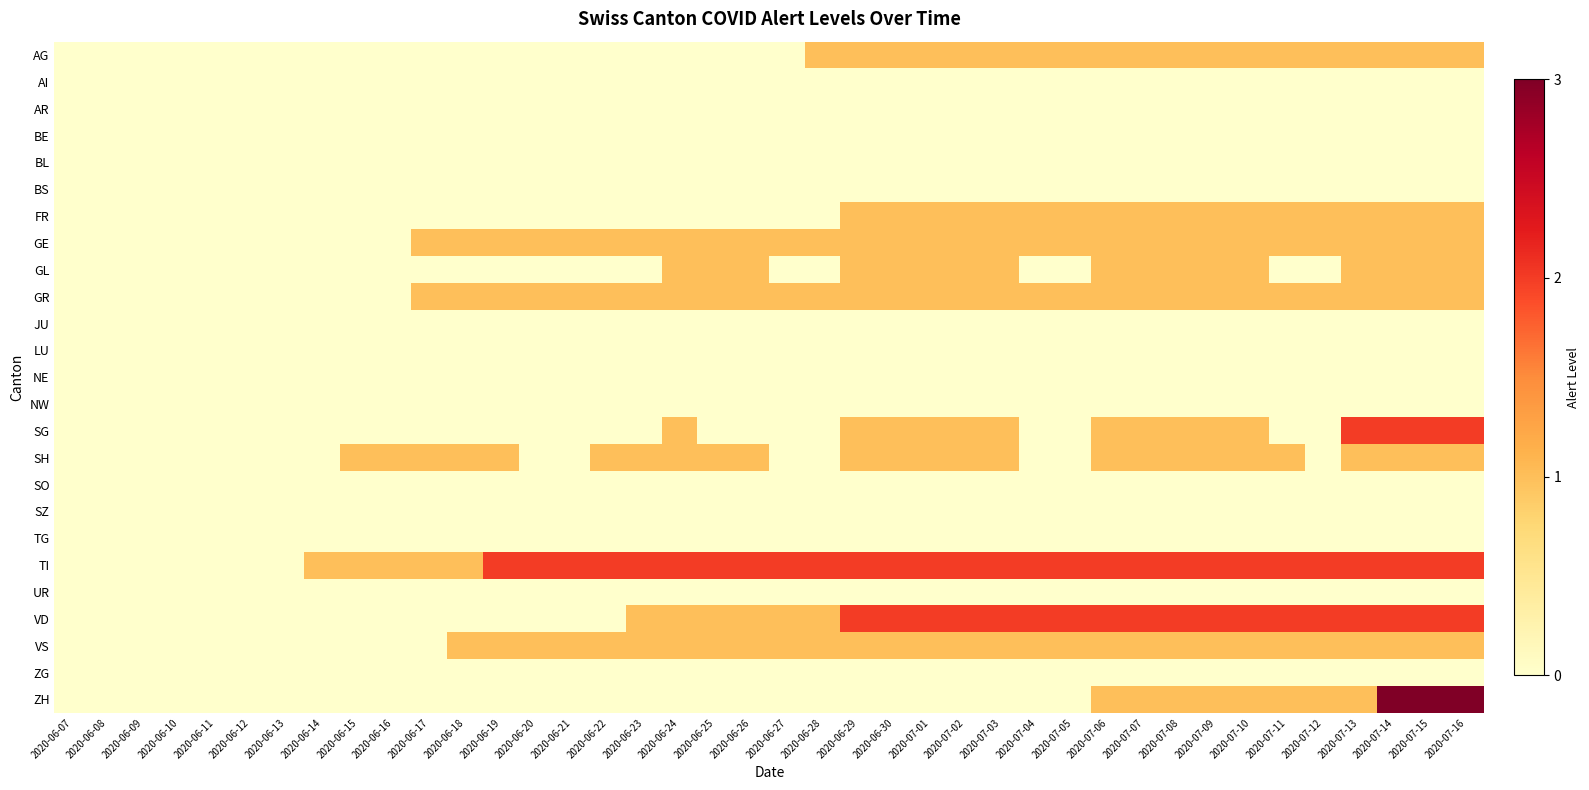

Reading right to left, transcribe all the data shown in this chart.

AG: 2020-07-16=1	2020-07-15=1	2020-07-14=1	2020-07-13=1	2020-07-12=1	2020-07-11=1	2020-07-10=1	2020-07-09=1	2020-07-08=1	2020-07-07=1	2020-07-06=1	2020-07-05=1	2020-07-04=1	2020-07-03=1	2020-07-02=1	2020-07-01=1	2020-06-30=1	2020-06-29=1	2020-06-28=1	2020-06-27=0	2020-06-26=0	2020-06-25=0	2020-06-24=0	2020-06-23=0	2020-06-22=0	2020-06-21=0	2020-06-20=0	2020-06-19=0	2020-06-18=0	2020-06-17=0	2020-06-16=0	2020-06-15=0	2020-06-14=0	2020-06-13=0	2020-06-12=0	2020-06-11=0	2020-06-10=0	2020-06-09=0	2020-06-08=0	2020-06-07=0
AI: 2020-07-16=0	2020-07-15=0	2020-07-14=0	2020-07-13=0	2020-07-12=0	2020-07-11=0	2020-07-10=0	2020-07-09=0	2020-07-08=0	2020-07-07=0	2020-07-06=0	2020-07-05=0	2020-07-04=0	2020-07-03=0	2020-07-02=0	2020-07-01=0	2020-06-30=0	2020-06-29=0	2020-06-28=0	2020-06-27=0	2020-06-26=0	2020-06-25=0	2020-06-24=0	2020-06-23=0	2020-06-22=0	2020-06-21=0	2020-06-20=0	2020-06-19=0	2020-06-18=0	2020-06-17=0	2020-06-16=0	2020-06-15=0	2020-06-14=0	2020-06-13=0	2020-06-12=0	2020-06-11=0	2020-06-10=0	2020-06-09=0	2020-06-08=0	2020-06-07=0
AR: 2020-07-16=0	2020-07-15=0	2020-07-14=0	2020-07-13=0	2020-07-12=0	2020-07-11=0	2020-07-10=0	2020-07-09=0	2020-07-08=0	2020-07-07=0	2020-07-06=0	2020-07-05=0	2020-07-04=0	2020-07-03=0	2020-07-02=0	2020-07-01=0	2020-06-30=0	2020-06-29=0	2020-06-28=0	2020-06-27=0	2020-06-26=0	2020-06-25=0	2020-06-24=0	2020-06-23=0	2020-06-22=0	2020-06-21=0	2020-06-20=0	2020-06-19=0	2020-06-18=0	2020-06-17=0	2020-06-16=0	2020-06-15=0	2020-06-14=0	2020-06-13=0	2020-06-12=0	2020-06-11=0	2020-06-10=0	2020-06-09=0	2020-06-08=0	2020-06-07=0
BE: 2020-07-16=0	2020-07-15=0	2020-07-14=0	2020-07-13=0	2020-07-12=0	2020-07-11=0	2020-07-10=0	2020-07-09=0	2020-07-08=0	2020-07-07=0	2020-07-06=0	2020-07-05=0	2020-07-04=0	2020-07-03=0	2020-07-02=0	2020-07-01=0	2020-06-30=0	2020-06-29=0	2020-06-28=0	2020-06-27=0	2020-06-26=0	2020-06-25=0	2020-06-24=0	2020-06-23=0	2020-06-22=0	2020-06-21=0	2020-06-20=0	2020-06-19=0	2020-06-18=0	2020-06-17=0	2020-06-16=0	2020-06-15=0	2020-06-14=0	2020-06-13=0	2020-06-12=0	2020-06-11=0	2020-06-10=0	2020-06-09=0	2020-06-08=0	2020-06-07=0
BL: 2020-07-16=0	2020-07-15=0	2020-07-14=0	2020-07-13=0	2020-07-12=0	2020-07-11=0	2020-07-10=0	2020-07-09=0	2020-07-08=0	2020-07-07=0	2020-07-06=0	2020-07-05=0	2020-07-04=0	2020-07-03=0	2020-07-02=0	2020-07-01=0	2020-06-30=0	2020-06-29=0	2020-06-28=0	2020-06-27=0	2020-06-26=0	2020-06-25=0	2020-06-24=0	2020-06-23=0	2020-06-22=0	2020-06-21=0	2020-06-20=0	2020-06-19=0	2020-06-18=0	2020-06-17=0	2020-06-16=0	2020-06-15=0	2020-06-14=0	2020-06-13=0	2020-06-12=0	2020-06-11=0	2020-06-10=0	2020-06-09=0	2020-06-08=0	2020-06-07=0
BS: 2020-07-16=0	2020-07-15=0	2020-07-14=0	2020-07-13=0	2020-07-12=0	2020-07-11=0	2020-07-10=0	2020-07-09=0	2020-07-08=0	2020-07-07=0	2020-07-06=0	2020-07-05=0	2020-07-04=0	2020-07-03=0	2020-07-02=0	2020-07-01=0	2020-06-30=0	2020-06-29=0	2020-06-28=0	2020-06-27=0	2020-06-26=0	2020-06-25=0	2020-06-24=0	2020-06-23=0	2020-06-22=0	2020-06-21=0	2020-06-20=0	2020-06-19=0	2020-06-18=0	2020-06-17=0	2020-06-16=0	2020-06-15=0	2020-06-14=0	2020-06-13=0	2020-06-12=0	2020-06-11=0	2020-06-10=0	2020-06-09=0	2020-06-08=0	2020-06-07=0
FR: 2020-07-16=1	2020-07-15=1	2020-07-14=1	2020-07-13=1	2020-07-12=1	2020-07-11=1	2020-07-10=1	2020-07-09=1	2020-07-08=1	2020-07-07=1	2020-07-06=1	2020-07-05=1	2020-07-04=1	2020-07-03=1	2020-07-02=1	2020-07-01=1	2020-06-30=1	2020-06-29=1	2020-06-28=0	2020-06-27=0	2020-06-26=0	2020-06-25=0	2020-06-24=0	2020-06-23=0	2020-06-22=0	2020-06-21=0	2020-06-20=0	2020-06-19=0	2020-06-18=0	2020-06-17=0	2020-06-16=0	2020-06-15=0	2020-06-14=0	2020-06-13=0	2020-06-12=0	2020-06-11=0	2020-06-10=0	2020-06-09=0	2020-06-08=0	2020-06-07=0
GE: 2020-07-16=1	2020-07-15=1	2020-07-14=1	2020-07-13=1	2020-07-12=1	2020-07-11=1	2020-07-10=1	2020-07-09=1	2020-07-08=1	2020-07-07=1	2020-07-06=1	2020-07-05=1	2020-07-04=1	2020-07-03=1	2020-07-02=1	2020-07-01=1	2020-06-30=1	2020-06-29=1	2020-06-28=1	2020-06-27=1	2020-06-26=1	2020-06-25=1	2020-06-24=1	2020-06-23=1	2020-06-22=1	2020-06-21=1	2020-06-20=1	2020-06-19=1	2020-06-18=1	2020-06-17=1	2020-06-16=0	2020-06-15=0	2020-06-14=0	2020-06-13=0	2020-06-12=0	2020-06-11=0	2020-06-10=0	2020-06-09=0	2020-06-08=0	2020-06-07=0
GL: 2020-07-16=1	2020-07-15=1	2020-07-14=1	2020-07-13=1	2020-07-12=0	2020-07-11=0	2020-07-10=1	2020-07-09=1	2020-07-08=1	2020-07-07=1	2020-07-06=1	2020-07-05=0	2020-07-04=0	2020-07-03=1	2020-07-02=1	2020-07-01=1	2020-06-30=1	2020-06-29=1	2020-06-28=0	2020-06-27=0	2020-06-26=1	2020-06-25=1	2020-06-24=1	2020-06-23=0	2020-06-22=0	2020-06-21=0	2020-06-20=0	2020-06-19=0	2020-06-18=0	2020-06-17=0	2020-06-16=0	2020-06-15=0	2020-06-14=0	2020-06-13=0	2020-06-12=0	2020-06-11=0	2020-06-10=0	2020-06-09=0	2020-06-08=0	2020-06-07=0
GR: 2020-07-16=1	2020-07-15=1	2020-07-14=1	2020-07-13=1	2020-07-12=1	2020-07-11=1	2020-07-10=1	2020-07-09=1	2020-07-08=1	2020-07-07=1	2020-07-06=1	2020-07-05=1	2020-07-04=1	2020-07-03=1	2020-07-02=1	2020-07-01=1	2020-06-30=1	2020-06-29=1	2020-06-28=1	2020-06-27=1	2020-06-26=1	2020-06-25=1	2020-06-24=1	2020-06-23=1	2020-06-22=1	2020-06-21=1	2020-06-20=1	2020-06-19=1	2020-06-18=1	2020-06-17=1	2020-06-16=0	2020-06-15=0	2020-06-14=0	2020-06-13=0	2020-06-12=0	2020-06-11=0	2020-06-10=0	2020-06-09=0	2020-06-08=0	2020-06-07=0
JU: 2020-07-16=0	2020-07-15=0	2020-07-14=0	2020-07-13=0	2020-07-12=0	2020-07-11=0	2020-07-10=0	2020-07-09=0	2020-07-08=0	2020-07-07=0	2020-07-06=0	2020-07-05=0	2020-07-04=0	2020-07-03=0	2020-07-02=0	2020-07-01=0	2020-06-30=0	2020-06-29=0	2020-06-28=0	2020-06-27=0	2020-06-26=0	2020-06-25=0	2020-06-24=0	2020-06-23=0	2020-06-22=0	2020-06-21=0	2020-06-20=0	2020-06-19=0	2020-06-18=0	2020-06-17=0	2020-06-16=0	2020-06-15=0	2020-06-14=0	2020-06-13=0	2020-06-12=0	2020-06-11=0	2020-06-10=0	2020-06-09=0	2020-06-08=0	2020-06-07=0
LU: 2020-07-16=0	2020-07-15=0	2020-07-14=0	2020-07-13=0	2020-07-12=0	2020-07-11=0	2020-07-10=0	2020-07-09=0	2020-07-08=0	2020-07-07=0	2020-07-06=0	2020-07-05=0	2020-07-04=0	2020-07-03=0	2020-07-02=0	2020-07-01=0	2020-06-30=0	2020-06-29=0	2020-06-28=0	2020-06-27=0	2020-06-26=0	2020-06-25=0	2020-06-24=0	2020-06-23=0	2020-06-22=0	2020-06-21=0	2020-06-20=0	2020-06-19=0	2020-06-18=0	2020-06-17=0	2020-06-16=0	2020-06-15=0	2020-06-14=0	2020-06-13=0	2020-06-12=0	2020-06-11=0	2020-06-10=0	2020-06-09=0	2020-06-08=0	2020-06-07=0
NE: 2020-07-16=0	2020-07-15=0	2020-07-14=0	2020-07-13=0	2020-07-12=0	2020-07-11=0	2020-07-10=0	2020-07-09=0	2020-07-08=0	2020-07-07=0	2020-07-06=0	2020-07-05=0	2020-07-04=0	2020-07-03=0	2020-07-02=0	2020-07-01=0	2020-06-30=0	2020-06-29=0	2020-06-28=0	2020-06-27=0	2020-06-26=0	2020-06-25=0	2020-06-24=0	2020-06-23=0	2020-06-22=0	2020-06-21=0	2020-06-20=0	2020-06-19=0	2020-06-18=0	2020-06-17=0	2020-06-16=0	2020-06-15=0	2020-06-14=0	2020-06-13=0	2020-06-12=0	2020-06-11=0	2020-06-10=0	2020-06-09=0	2020-06-08=0	2020-06-07=0
NW: 2020-07-16=0	2020-07-15=0	2020-07-14=0	2020-07-13=0	2020-07-12=0	2020-07-11=0	2020-07-10=0	2020-07-09=0	2020-07-08=0	2020-07-07=0	2020-07-06=0	2020-07-05=0	2020-07-04=0	2020-07-03=0	2020-07-02=0	2020-07-01=0	2020-06-30=0	2020-06-29=0	2020-06-28=0	2020-06-27=0	2020-06-26=0	2020-06-25=0	2020-06-24=0	2020-06-23=0	2020-06-22=0	2020-06-21=0	2020-06-20=0	2020-06-19=0	2020-06-18=0	2020-06-17=0	2020-06-16=0	2020-06-15=0	2020-06-14=0	2020-06-13=0	2020-06-12=0	2020-06-11=0	2020-06-10=0	2020-06-09=0	2020-06-08=0	2020-06-07=0
SG: 2020-07-16=2	2020-07-15=2	2020-07-14=2	2020-07-13=2	2020-07-12=0	2020-07-11=0	2020-07-10=1	2020-07-09=1	2020-07-08=1	2020-07-07=1	2020-07-06=1	2020-07-05=0	2020-07-04=0	2020-07-03=1	2020-07-02=1	2020-07-01=1	2020-06-30=1	2020-06-29=1	2020-06-28=0	2020-06-27=0	2020-06-26=0	2020-06-25=0	2020-06-24=1	2020-06-23=0	2020-06-22=0	2020-06-21=0	2020-06-20=0	2020-06-19=0	2020-06-18=0	2020-06-17=0	2020-06-16=0	2020-06-15=0	2020-06-14=0	2020-06-13=0	2020-06-12=0	2020-06-11=0	2020-06-10=0	2020-06-09=0	2020-06-08=0	2020-06-07=0
SH: 2020-07-16=1	2020-07-15=1	2020-07-14=1	2020-07-13=1	2020-07-12=0	2020-07-11=1	2020-07-10=1	2020-07-09=1	2020-07-08=1	2020-07-07=1	2020-07-06=1	2020-07-05=0	2020-07-04=0	2020-07-03=1	2020-07-02=1	2020-07-01=1	2020-06-30=1	2020-06-29=1	2020-06-28=0	2020-06-27=0	2020-06-26=1	2020-06-25=1	2020-06-24=1	2020-06-23=1	2020-06-22=1	2020-06-21=0	2020-06-20=0	2020-06-19=1	2020-06-18=1	2020-06-17=1	2020-06-16=1	2020-06-15=1	2020-06-14=0	2020-06-13=0	2020-06-12=0	2020-06-11=0	2020-06-10=0	2020-06-09=0	2020-06-08=0	2020-06-07=0
SO: 2020-07-16=0	2020-07-15=0	2020-07-14=0	2020-07-13=0	2020-07-12=0	2020-07-11=0	2020-07-10=0	2020-07-09=0	2020-07-08=0	2020-07-07=0	2020-07-06=0	2020-07-05=0	2020-07-04=0	2020-07-03=0	2020-07-02=0	2020-07-01=0	2020-06-30=0	2020-06-29=0	2020-06-28=0	2020-06-27=0	2020-06-26=0	2020-06-25=0	2020-06-24=0	2020-06-23=0	2020-06-22=0	2020-06-21=0	2020-06-20=0	2020-06-19=0	2020-06-18=0	2020-06-17=0	2020-06-16=0	2020-06-15=0	2020-06-14=0	2020-06-13=0	2020-06-12=0	2020-06-11=0	2020-06-10=0	2020-06-09=0	2020-06-08=0	2020-06-07=0
SZ: 2020-07-16=0	2020-07-15=0	2020-07-14=0	2020-07-13=0	2020-07-12=0	2020-07-11=0	2020-07-10=0	2020-07-09=0	2020-07-08=0	2020-07-07=0	2020-07-06=0	2020-07-05=0	2020-07-04=0	2020-07-03=0	2020-07-02=0	2020-07-01=0	2020-06-30=0	2020-06-29=0	2020-06-28=0	2020-06-27=0	2020-06-26=0	2020-06-25=0	2020-06-24=0	2020-06-23=0	2020-06-22=0	2020-06-21=0	2020-06-20=0	2020-06-19=0	2020-06-18=0	2020-06-17=0	2020-06-16=0	2020-06-15=0	2020-06-14=0	2020-06-13=0	2020-06-12=0	2020-06-11=0	2020-06-10=0	2020-06-09=0	2020-06-08=0	2020-06-07=0
TG: 2020-07-16=0	2020-07-15=0	2020-07-14=0	2020-07-13=0	2020-07-12=0	2020-07-11=0	2020-07-10=0	2020-07-09=0	2020-07-08=0	2020-07-07=0	2020-07-06=0	2020-07-05=0	2020-07-04=0	2020-07-03=0	2020-07-02=0	2020-07-01=0	2020-06-30=0	2020-06-29=0	2020-06-28=0	2020-06-27=0	2020-06-26=0	2020-06-25=0	2020-06-24=0	2020-06-23=0	2020-06-22=0	2020-06-21=0	2020-06-20=0	2020-06-19=0	2020-06-18=0	2020-06-17=0	2020-06-16=0	2020-06-15=0	2020-06-14=0	2020-06-13=0	2020-06-12=0	2020-06-11=0	2020-06-10=0	2020-06-09=0	2020-06-08=0	2020-06-07=0
TI: 2020-07-16=2	2020-07-15=2	2020-07-14=2	2020-07-13=2	2020-07-12=2	2020-07-11=2	2020-07-10=2	2020-07-09=2	2020-07-08=2	2020-07-07=2	2020-07-06=2	2020-07-05=2	2020-07-04=2	2020-07-03=2	2020-07-02=2	2020-07-01=2	2020-06-30=2	2020-06-29=2	2020-06-28=2	2020-06-27=2	2020-06-26=2	2020-06-25=2	2020-06-24=2	2020-06-23=2	2020-06-22=2	2020-06-21=2	2020-06-20=2	2020-06-19=2	2020-06-18=1	2020-06-17=1	2020-06-16=1	2020-06-15=1	2020-06-14=1	2020-06-13=0	2020-06-12=0	2020-06-11=0	2020-06-10=0	2020-06-09=0	2020-06-08=0	2020-06-07=0
UR: 2020-07-16=0	2020-07-15=0	2020-07-14=0	2020-07-13=0	2020-07-12=0	2020-07-11=0	2020-07-10=0	2020-07-09=0	2020-07-08=0	2020-07-07=0	2020-07-06=0	2020-07-05=0	2020-07-04=0	2020-07-03=0	2020-07-02=0	2020-07-01=0	2020-06-30=0	2020-06-29=0	2020-06-28=0	2020-06-27=0	2020-06-26=0	2020-06-25=0	2020-06-24=0	2020-06-23=0	2020-06-22=0	2020-06-21=0	2020-06-20=0	2020-06-19=0	2020-06-18=0	2020-06-17=0	2020-06-16=0	2020-06-15=0	2020-06-14=0	2020-06-13=0	2020-06-12=0	2020-06-11=0	2020-06-10=0	2020-06-09=0	2020-06-08=0	2020-06-07=0
VD: 2020-07-16=2	2020-07-15=2	2020-07-14=2	2020-07-13=2	2020-07-12=2	2020-07-11=2	2020-07-10=2	2020-07-09=2	2020-07-08=2	2020-07-07=2	2020-07-06=2	2020-07-05=2	2020-07-04=2	2020-07-03=2	2020-07-02=2	2020-07-01=2	2020-06-30=2	2020-06-29=2	2020-06-28=1	2020-06-27=1	2020-06-26=1	2020-06-25=1	2020-06-24=1	2020-06-23=1	2020-06-22=0	2020-06-21=0	2020-06-20=0	2020-06-19=0	2020-06-18=0	2020-06-17=0	2020-06-16=0	2020-06-15=0	2020-06-14=0	2020-06-13=0	2020-06-12=0	2020-06-11=0	2020-06-10=0	2020-06-09=0	2020-06-08=0	2020-06-07=0
VS: 2020-07-16=1	2020-07-15=1	2020-07-14=1	2020-07-13=1	2020-07-12=1	2020-07-11=1	2020-07-10=1	2020-07-09=1	2020-07-08=1	2020-07-07=1	2020-07-06=1	2020-07-05=1	2020-07-04=1	2020-07-03=1	2020-07-02=1	2020-07-01=1	2020-06-30=1	2020-06-29=1	2020-06-28=1	2020-06-27=1	2020-06-26=1	2020-06-25=1	2020-06-24=1	2020-06-23=1	2020-06-22=1	2020-06-21=1	2020-06-20=1	2020-06-19=1	2020-06-18=1	2020-06-17=0	2020-06-16=0	2020-06-15=0	2020-06-14=0	2020-06-13=0	2020-06-12=0	2020-06-11=0	2020-06-10=0	2020-06-09=0	2020-06-08=0	2020-06-07=0
ZG: 2020-07-16=0	2020-07-15=0	2020-07-14=0	2020-07-13=0	2020-07-12=0	2020-07-11=0	2020-07-10=0	2020-07-09=0	2020-07-08=0	2020-07-07=0	2020-07-06=0	2020-07-05=0	2020-07-04=0	2020-07-03=0	2020-07-02=0	2020-07-01=0	2020-06-30=0	2020-06-29=0	2020-06-28=0	2020-06-27=0	2020-06-26=0	2020-06-25=0	2020-06-24=0	2020-06-23=0	2020-06-22=0	2020-06-21=0	2020-06-20=0	2020-06-19=0	2020-06-18=0	2020-06-17=0	2020-06-16=0	2020-06-15=0	2020-06-14=0	2020-06-13=0	2020-06-12=0	2020-06-11=0	2020-06-10=0	2020-06-09=0	2020-06-08=0	2020-06-07=0
ZH: 2020-07-16=3	2020-07-15=3	2020-07-14=3	2020-07-13=1	2020-07-12=1	2020-07-11=1	2020-07-10=1	2020-07-09=1	2020-07-08=1	2020-07-07=1	2020-07-06=1	2020-07-05=0	2020-07-04=0	2020-07-03=0	2020-07-02=0	2020-07-01=0	2020-06-30=0	2020-06-29=0	2020-06-28=0	2020-06-27=0	2020-06-26=0	2020-06-25=0	2020-06-24=0	2020-06-23=0	2020-06-22=0	2020-06-21=0	2020-06-20=0	2020-06-19=0	2020-06-18=0	2020-06-17=0	2020-06-16=0	2020-06-15=0	2020-06-14=0	2020-06-13=0	2020-06-12=0	2020-06-11=0	2020-06-10=0	2020-06-09=0	2020-06-08=0	2020-06-07=0